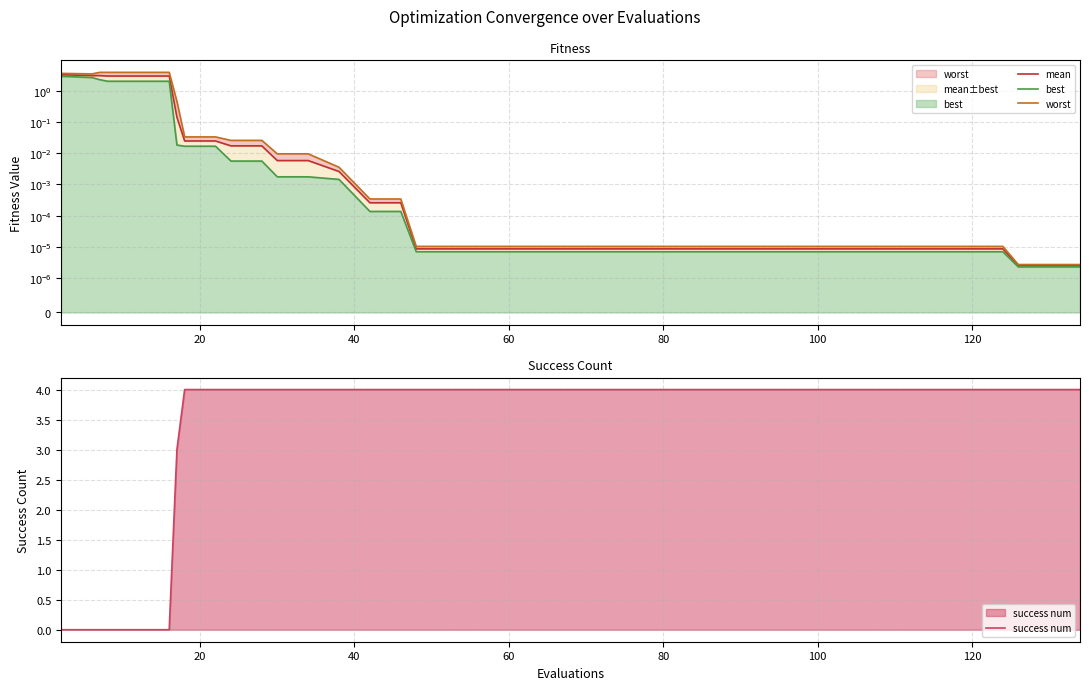

True or false: success num has more than 2 interior local peaks.

False